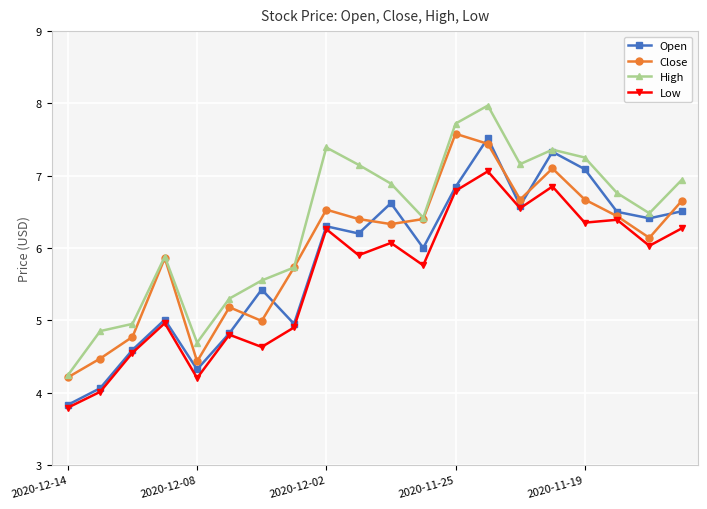

What is the difference between the second highest and minimum values in the High series?

3.5